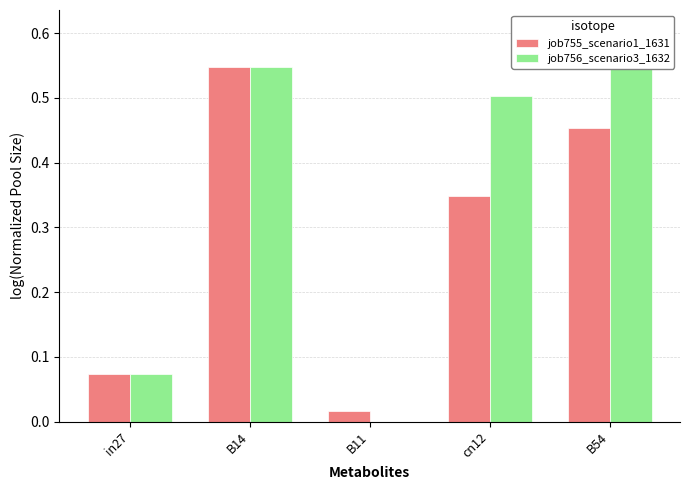

Which series has the largest total across all categories?

job756_scenario3_1632